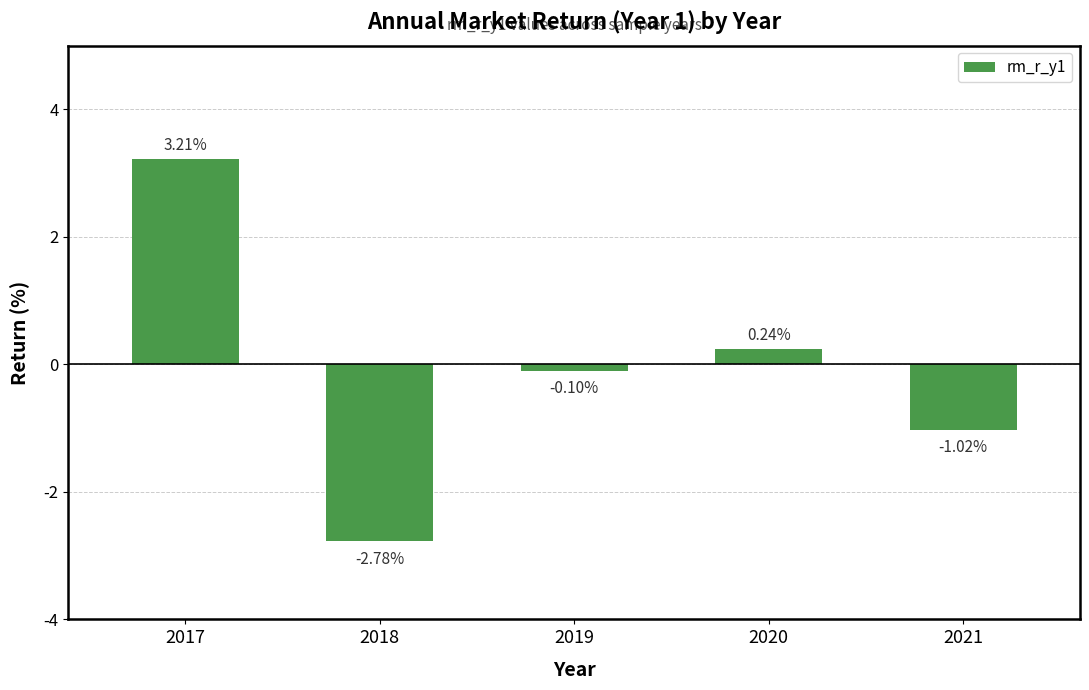

At which label does the data first exceed 0?

2017